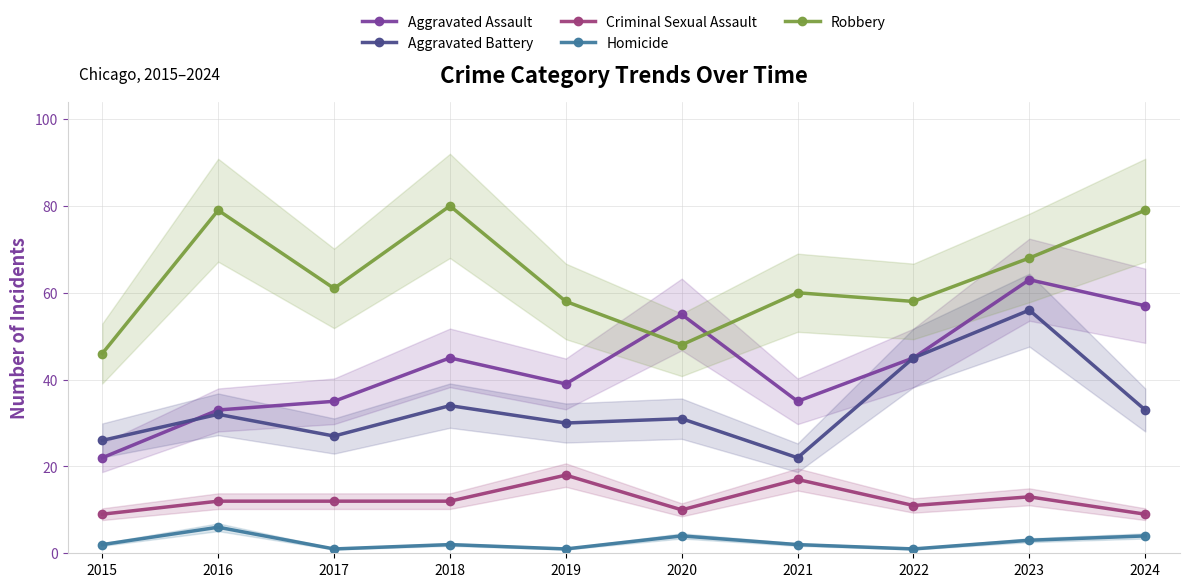

Which series changed the most between 2020 and 2021?

Aggravated Assault